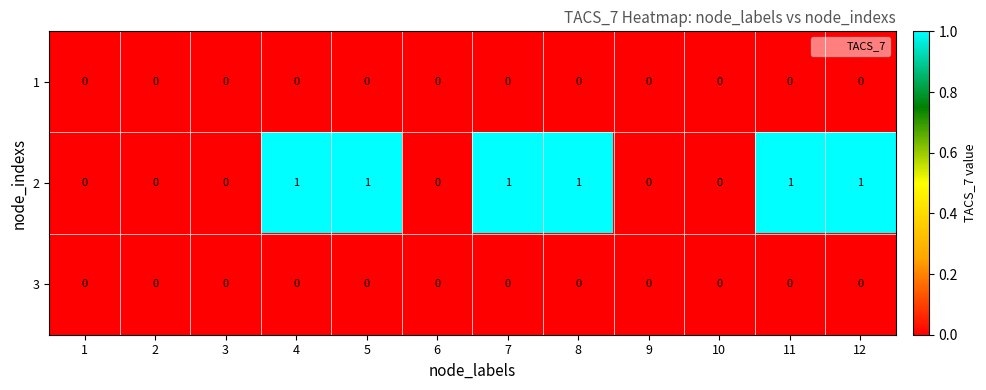

True or false: 2 has a value of 0 at 3.

True